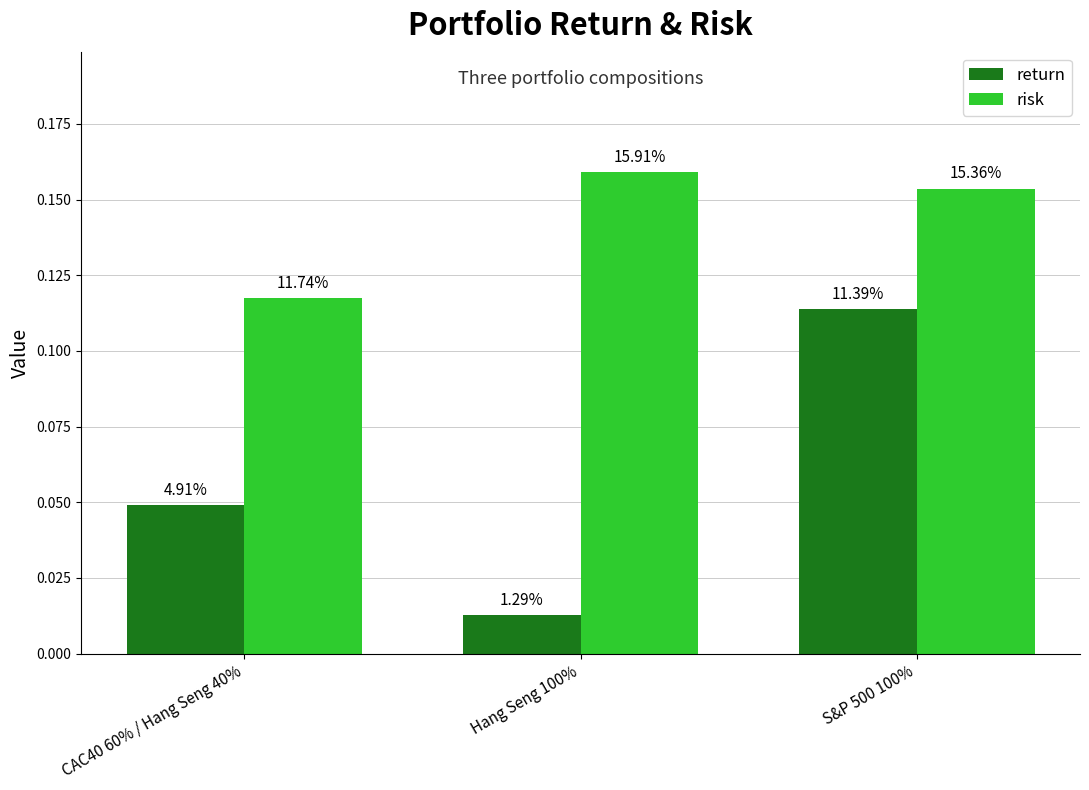

What position from the left is CAC40 60% / Hang Seng 40%?

1